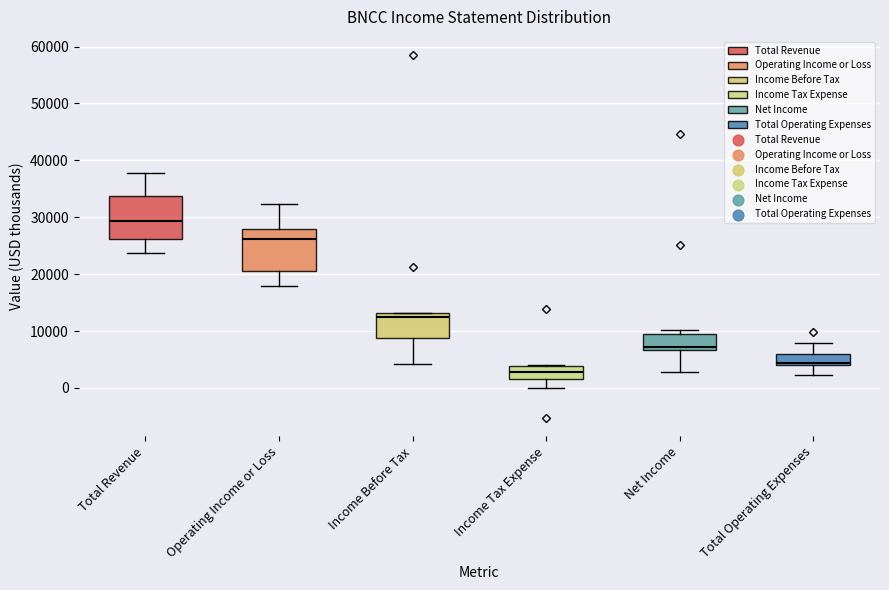

Which box's median line is the highest?

Total Revenue